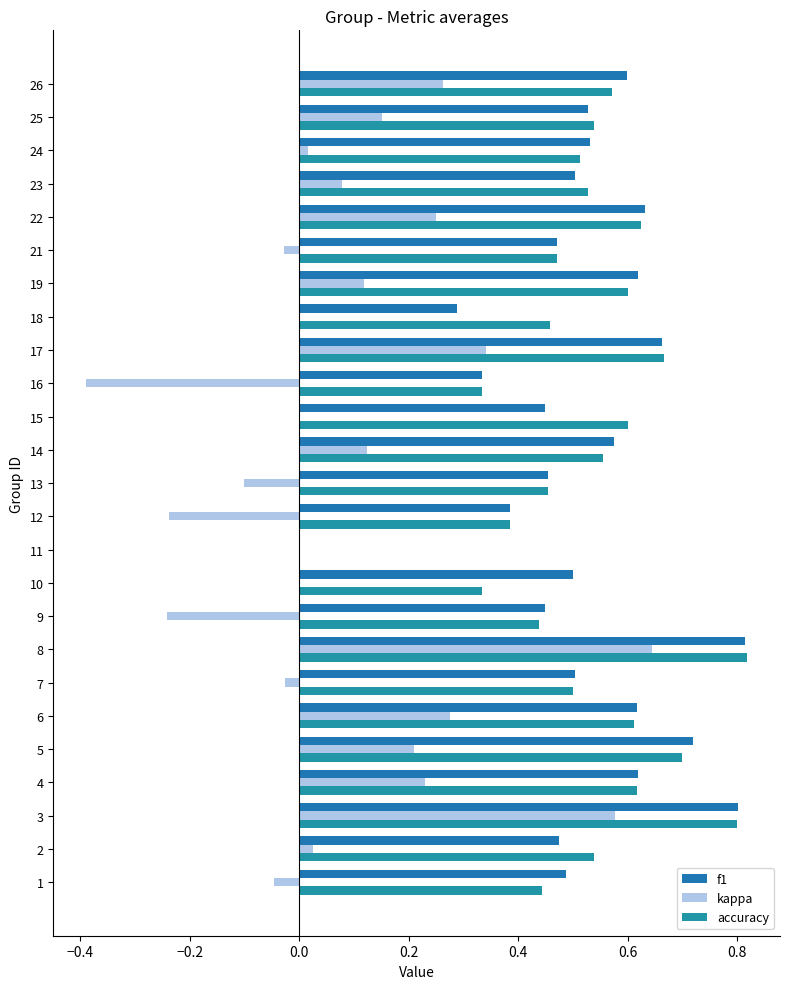

How many data points does each series have?

25